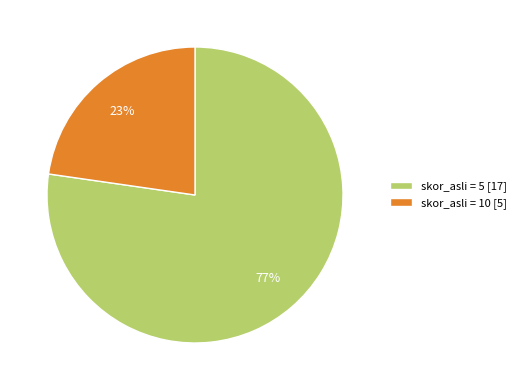

Do skor_asli = 10 [5] and skor_asli = 5 [17] together represent more than half of the pie?

Yes